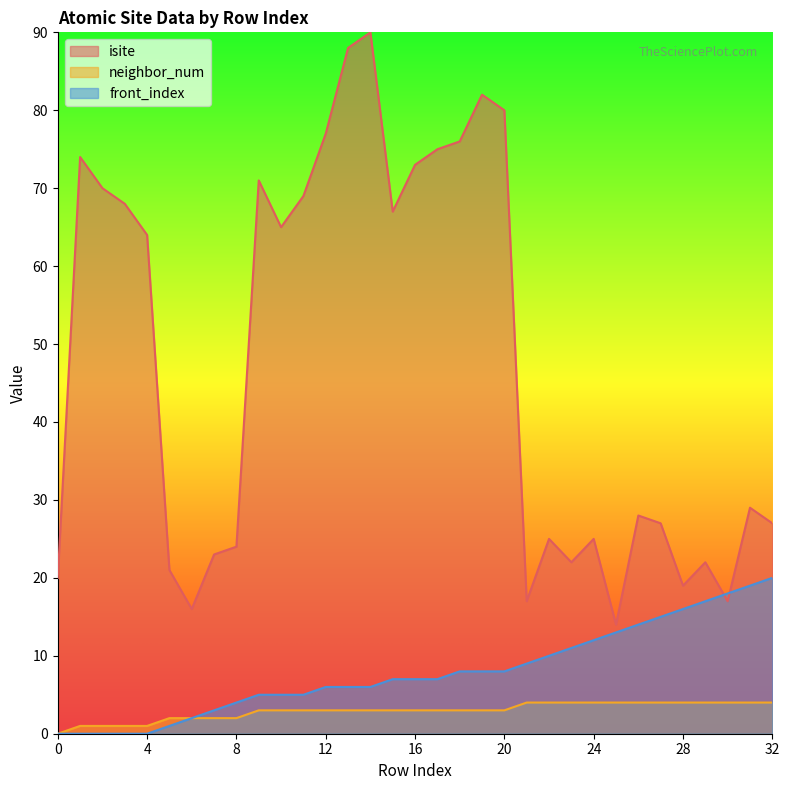

What is the value of the neighbor_num point at the 14th from the left?

3